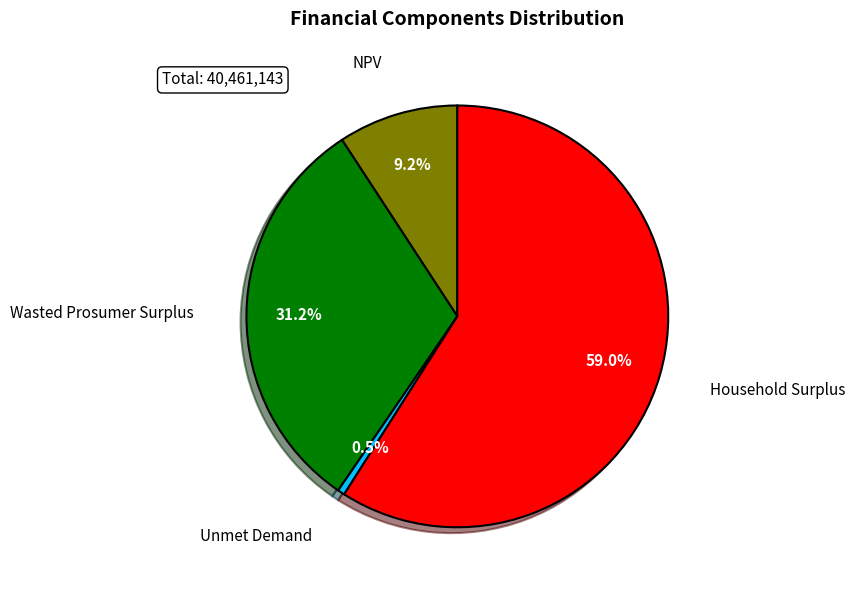

Is there a majority slice in this chart?

Yes